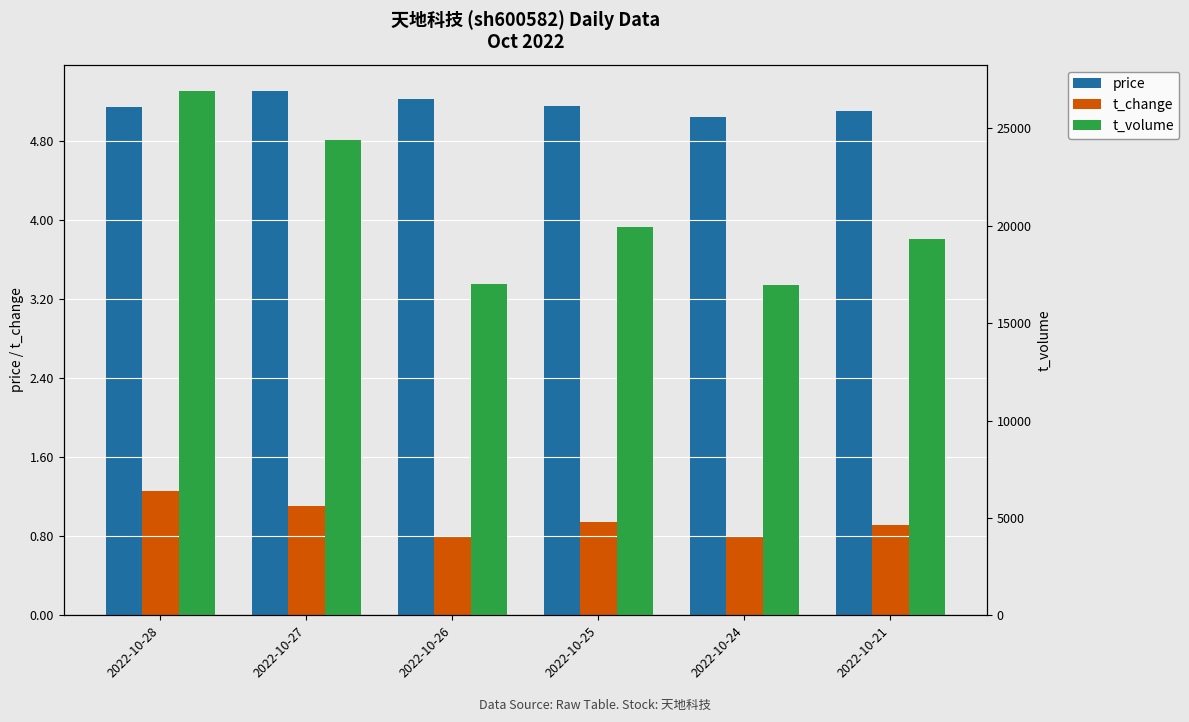

Which series has the largest total across all categories?

t_volume